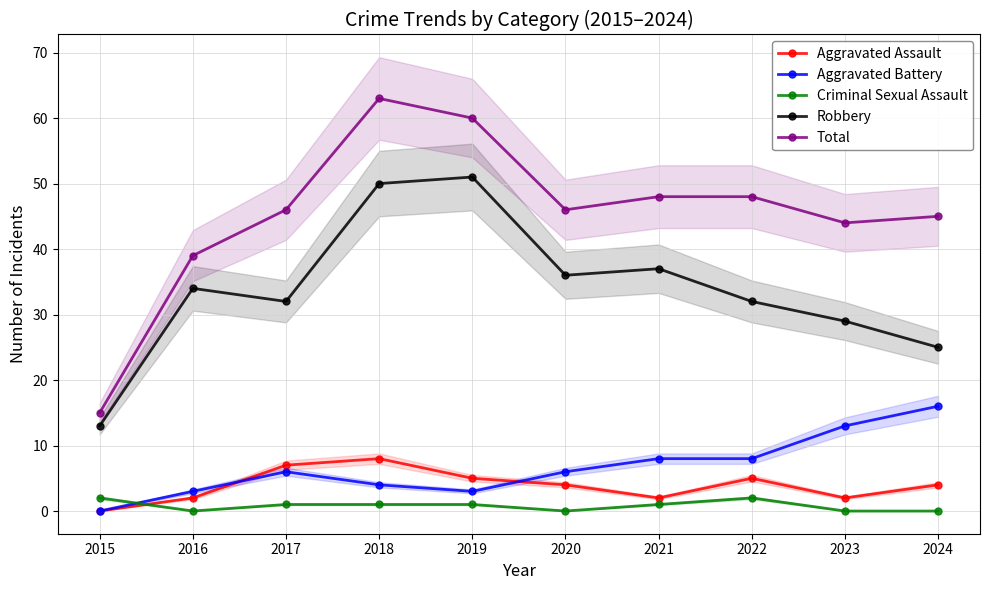

What is the maximum value shown in the chart?

63